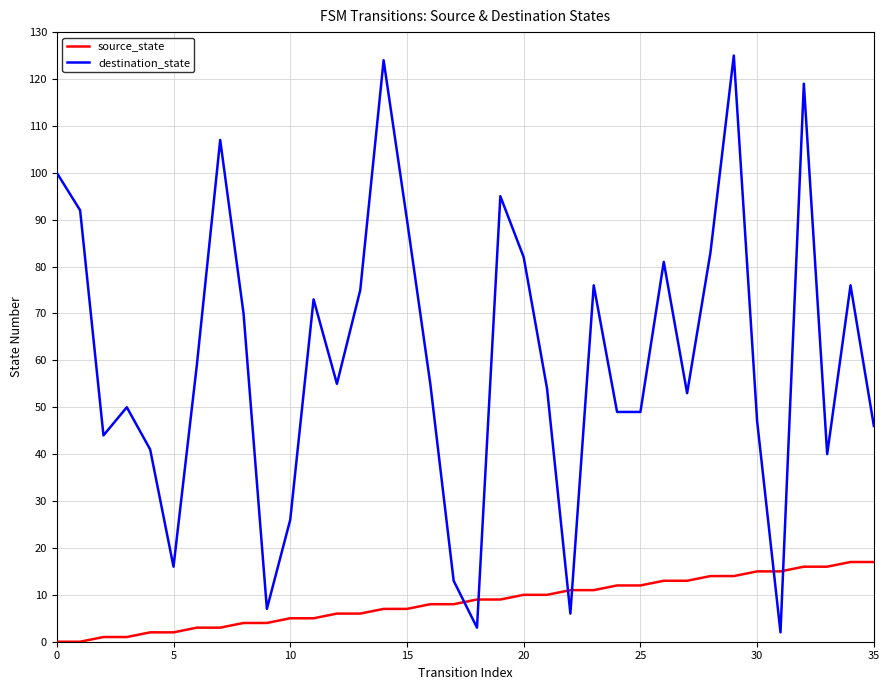

What is the maximum value shown in the chart?

125